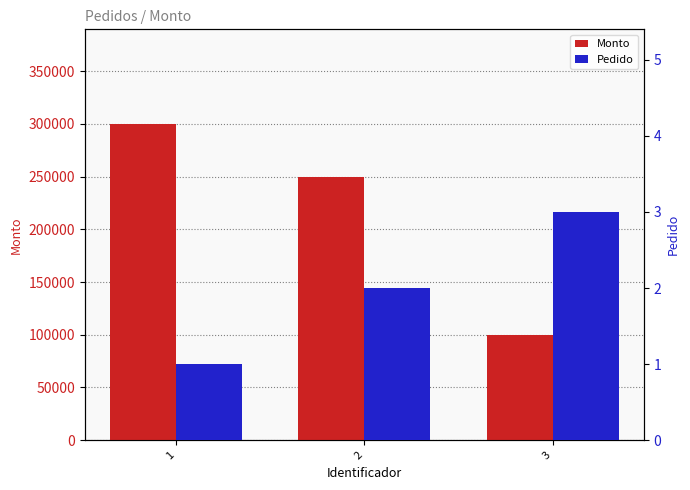

What is the value of the Monto bar at the 3rd from the left?

99800